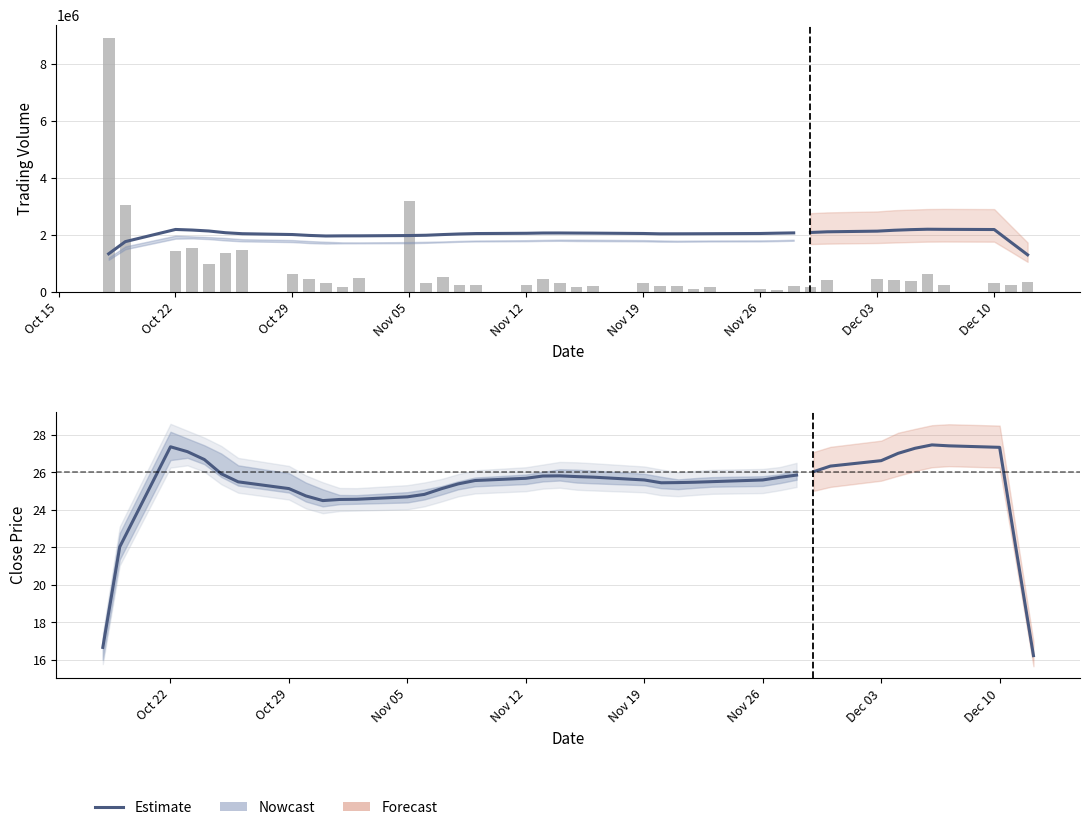

What is the average value of the CP series?

26.0